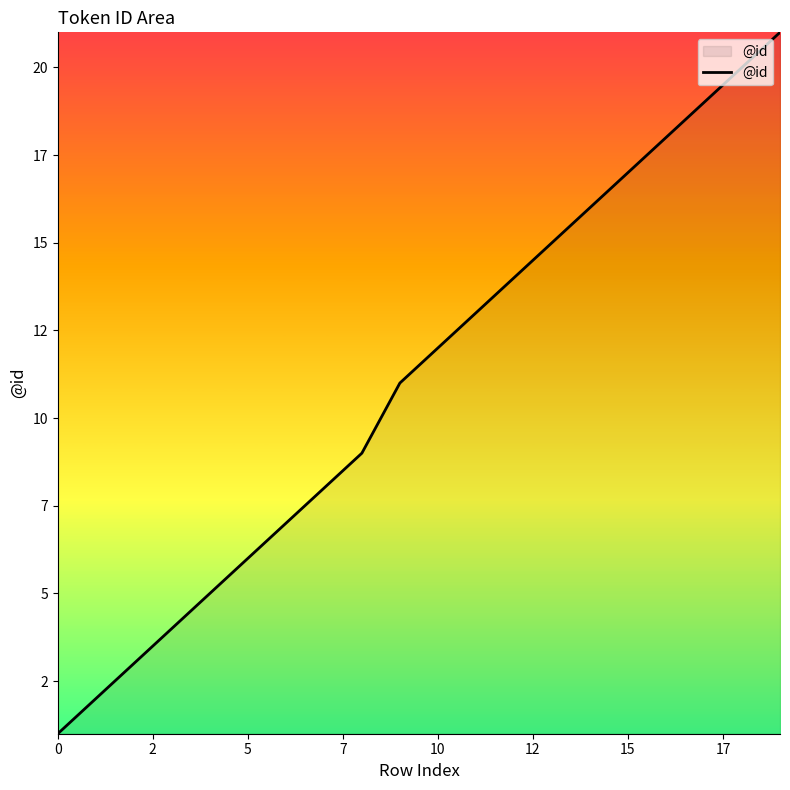

Is this an area chart (filled region under the line)?

Yes